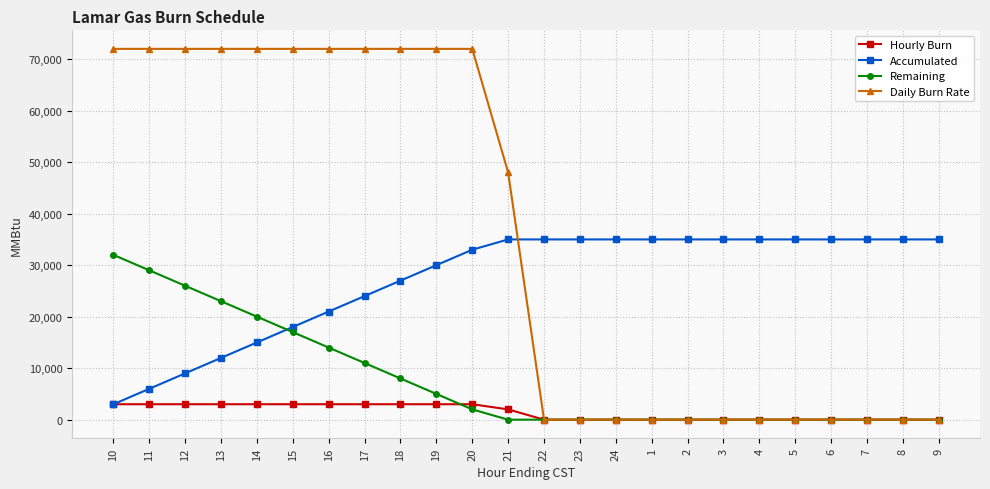

How many data points does each series have?

24